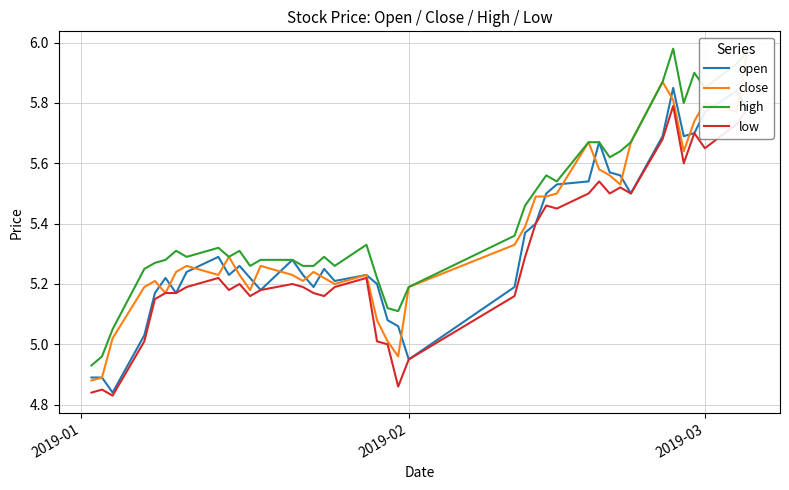

True or false: close has more than 2 interior local peaks.

True